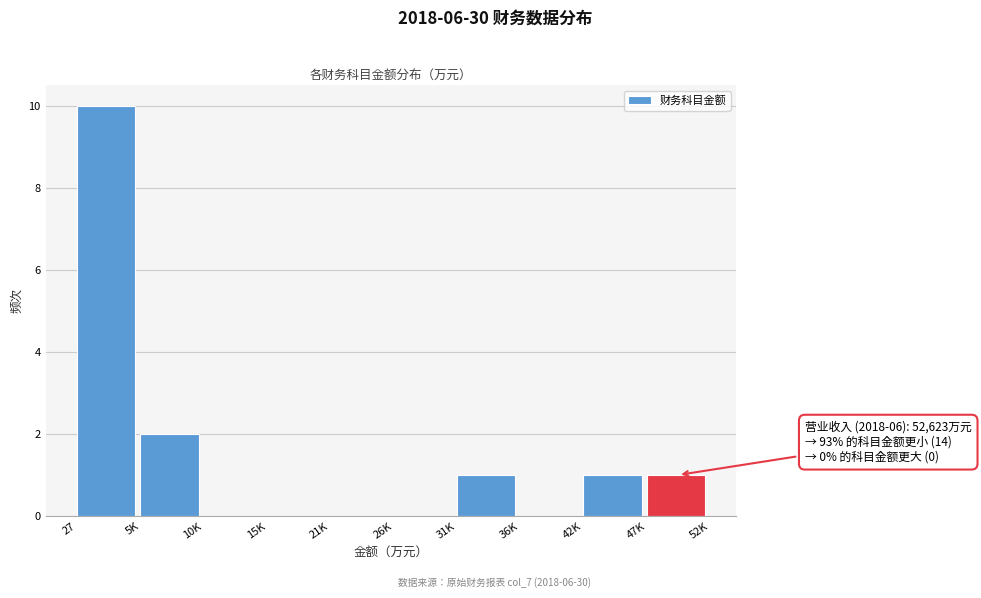

Reading left to right, transcribe all the data shown in this chart.

27=10	5K=2	10K=0	15K=0	21K=0	26K=0	31K=1	36K=0	42K=1	47K=1